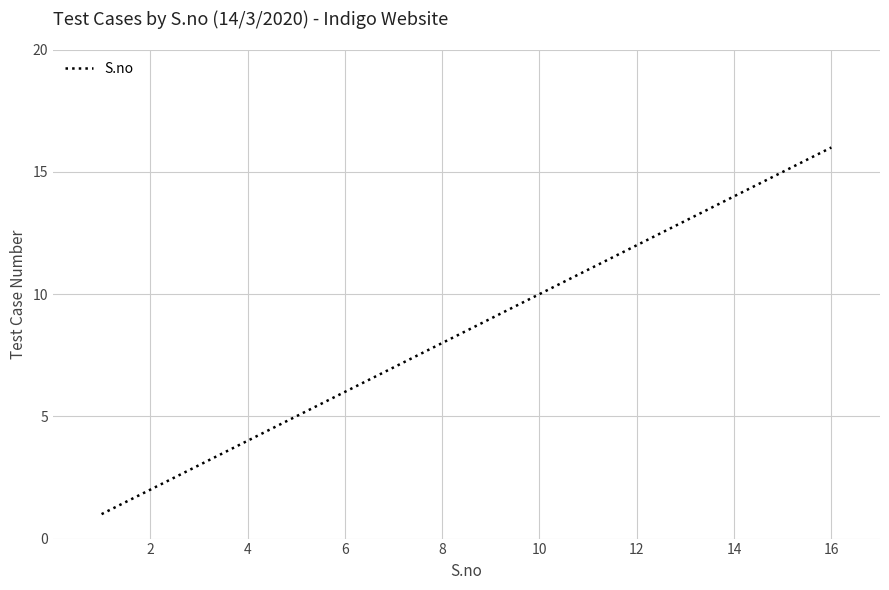

What is the sum of all values?

136